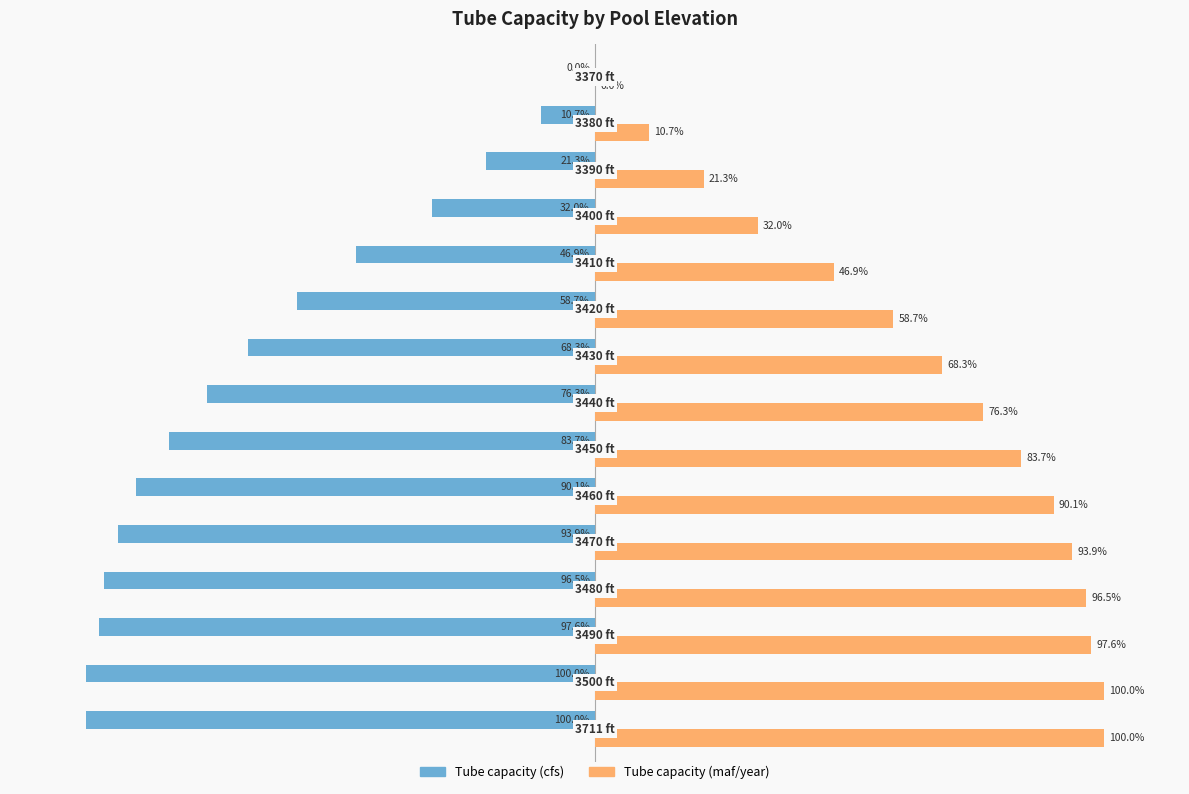

What are all the series names shown in the legend?

Tube capacity (cfs), Tube capacity (maf/year)